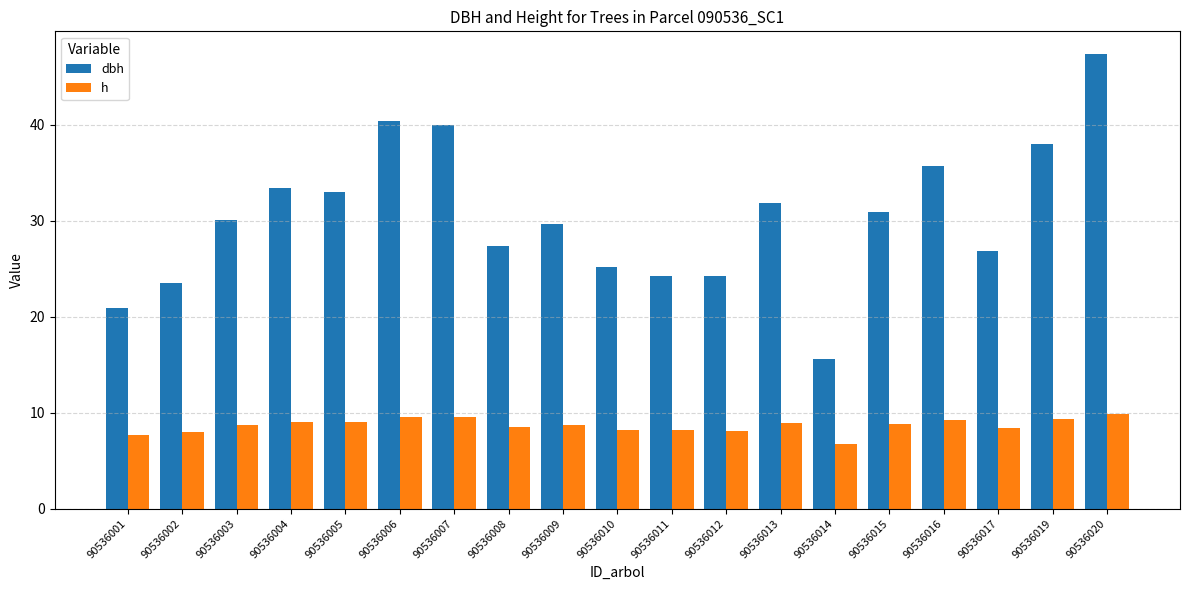

List the series in order of their overall mean, highest first.

dbh, h